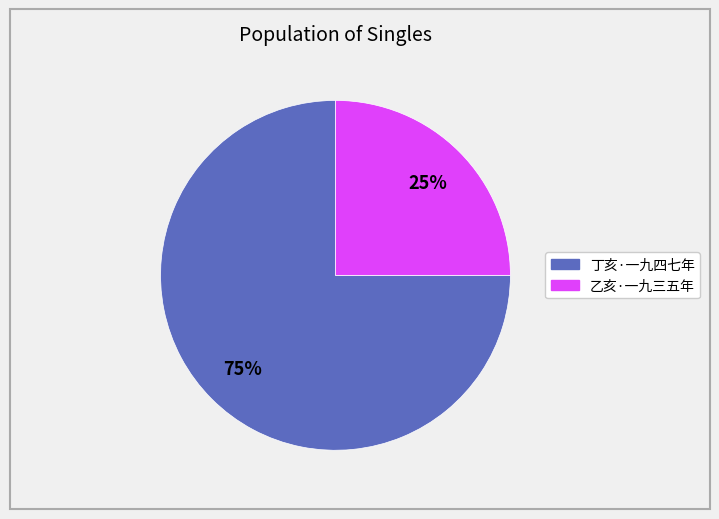

To the nearest percent, what is the difference between the largest and smallest slice percentages?

50%